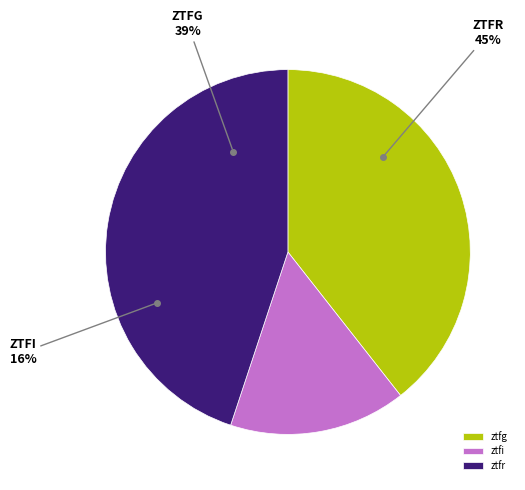

Which slice is the largest?

ztfr